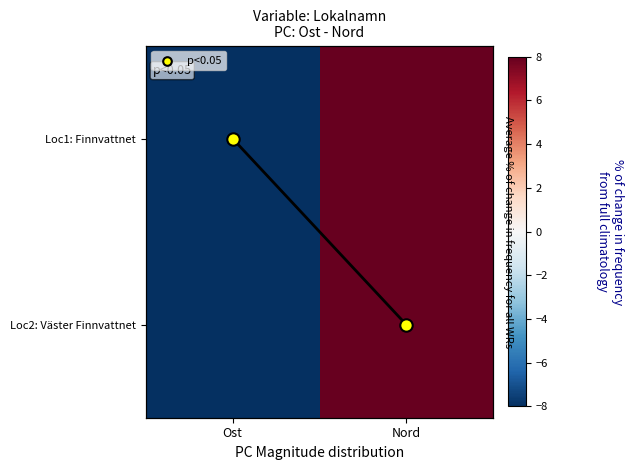

Which series has the largest total across all categories?

Loc2: Väster Finnvattnet